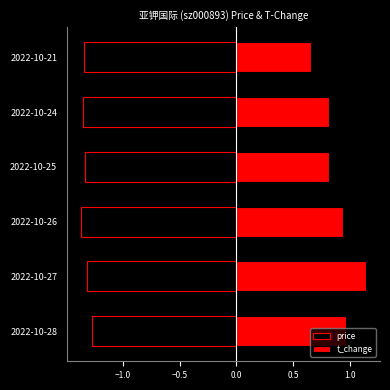

What is the difference between the maximum and second lowest values in the t_change series?

0.3